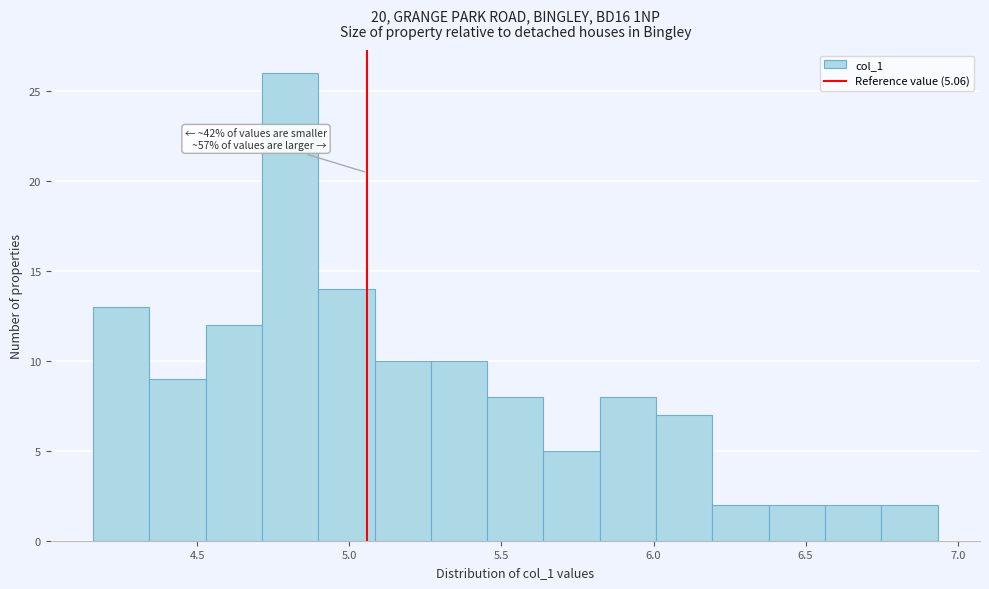

Around what value on the x-axis is the tallest bar? Give the approximate position of its centre, as read against the axis.

4.80